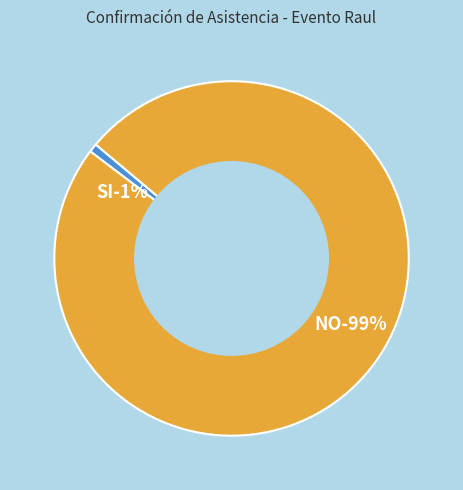

What percentage do SI and NO together represent?

100.0%